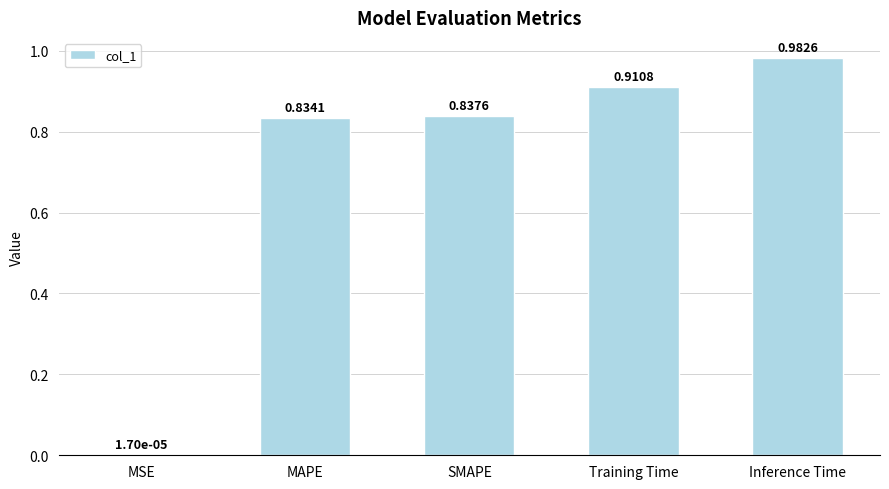

Where is the data nearest to the value 0?

MSE